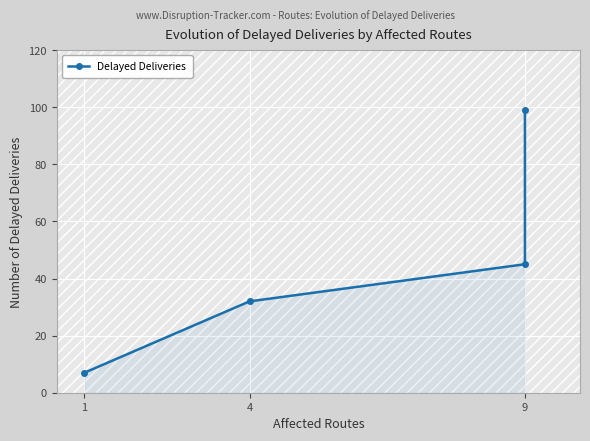

What is the maximum value shown in the chart?

99